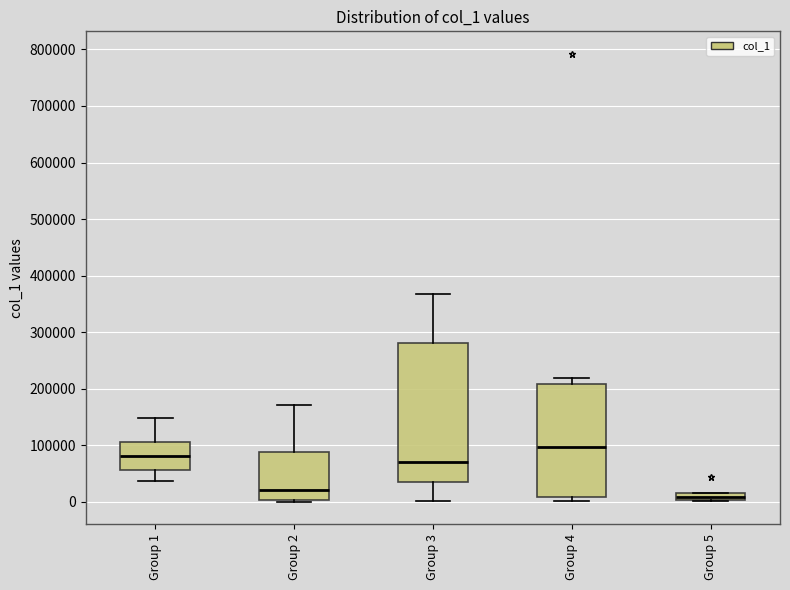

Which box's median line is the lowest?

Group 5